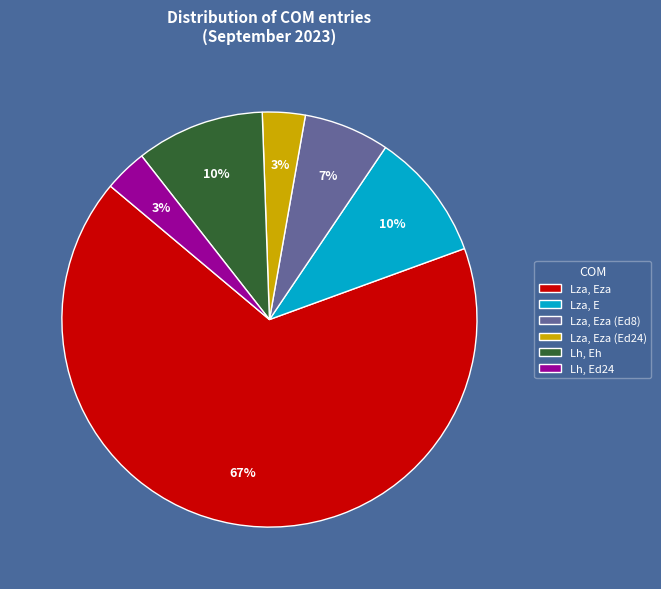

Count the number of slices in the pie.

6